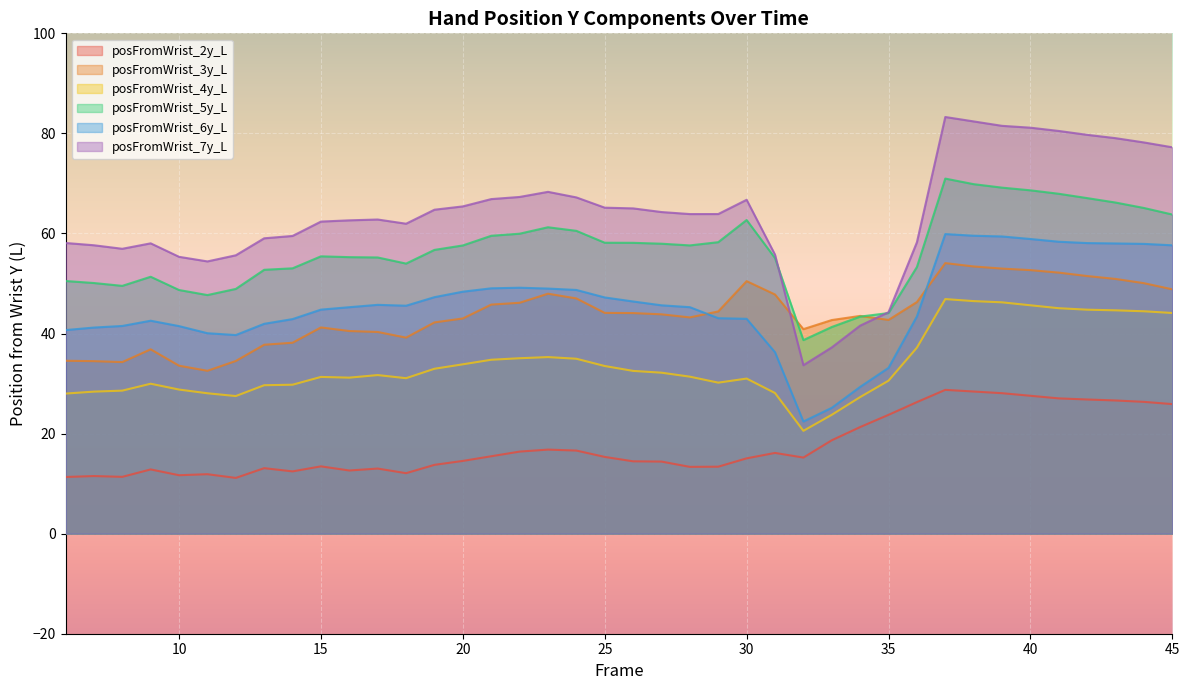

Which series has the largest total across all categories?

posFromWrist_7y_L